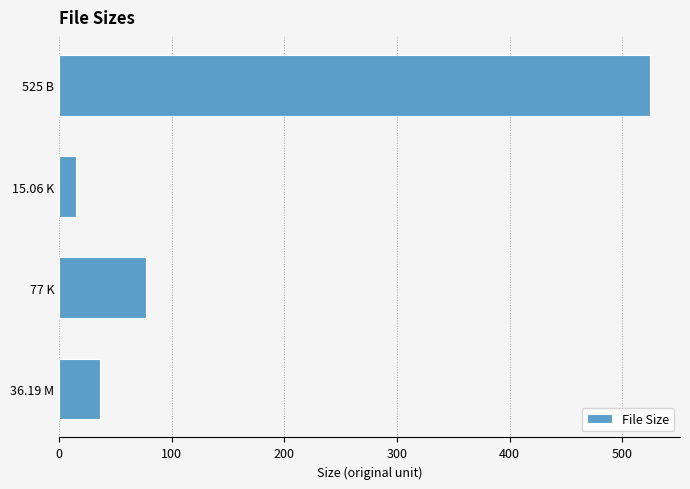

What is the sum of the values at 77 K and 15.06 K?

92.1